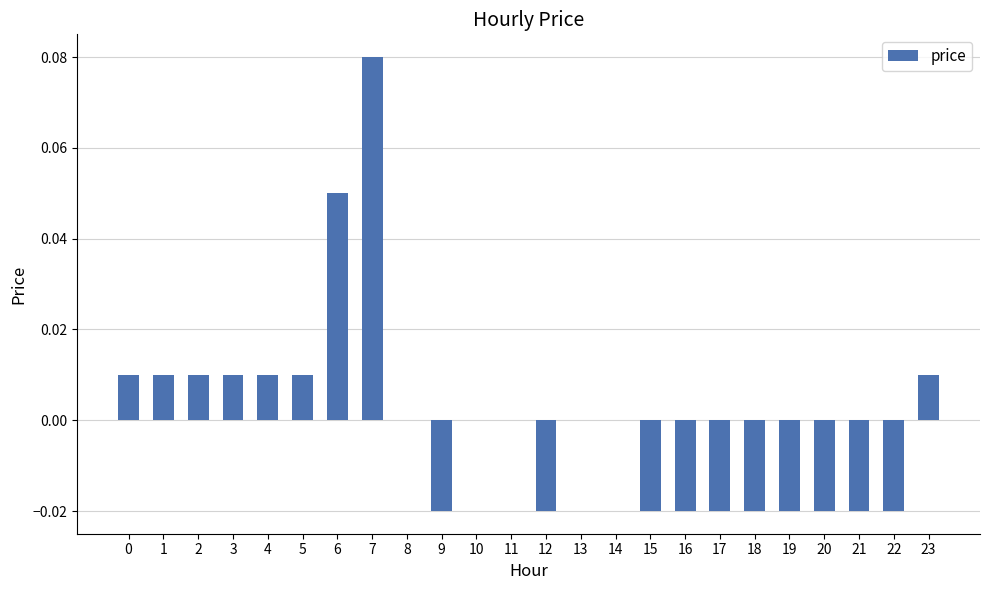

Which category has the highest value across all series?

7